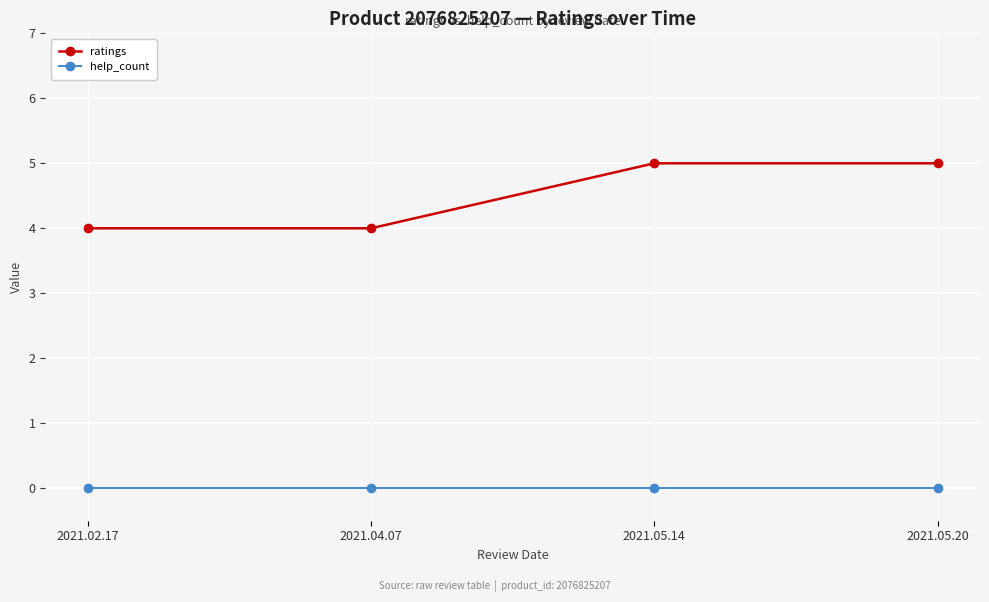

Reading left to right, what are all the values shown in this chart?

ratings: 4	4	5	5
help_count: 0	0	0	0